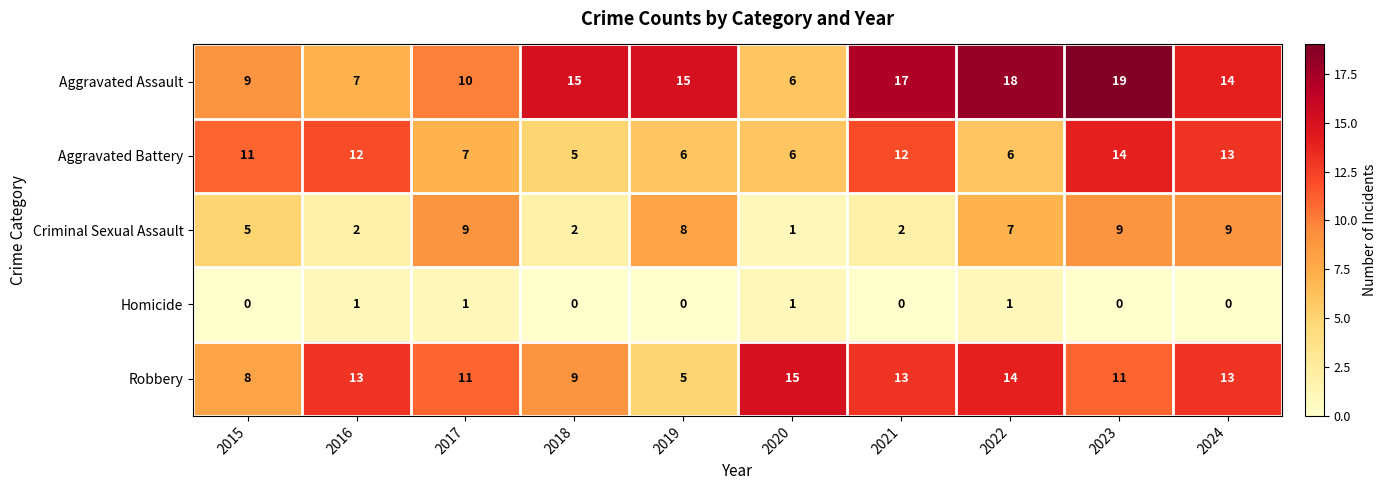

What is the lowest value of the Aggravated Assault series?

6